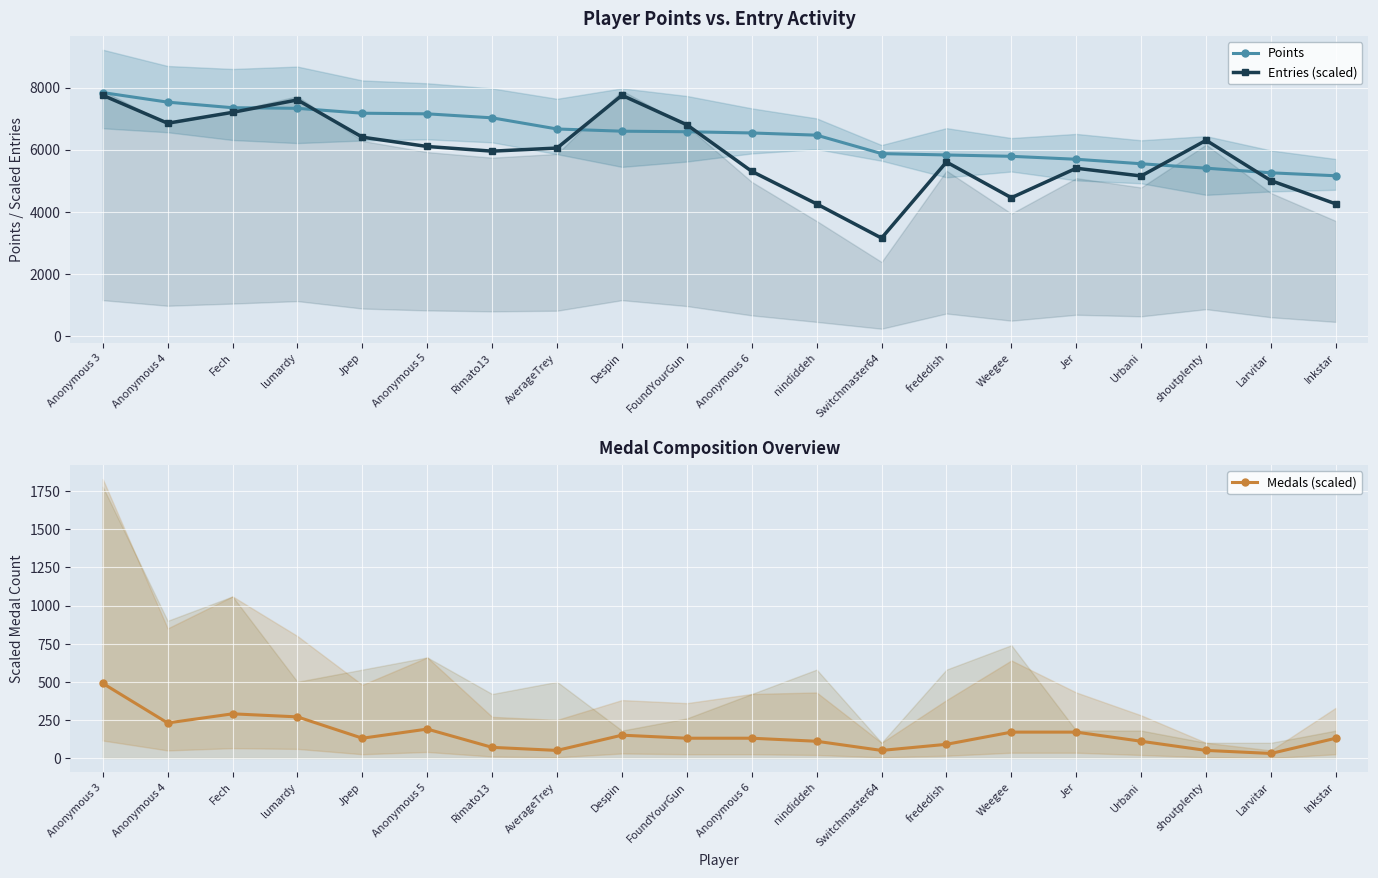

Between Anonymous 5 and Urbani, which series saw the biggest shift?

Points